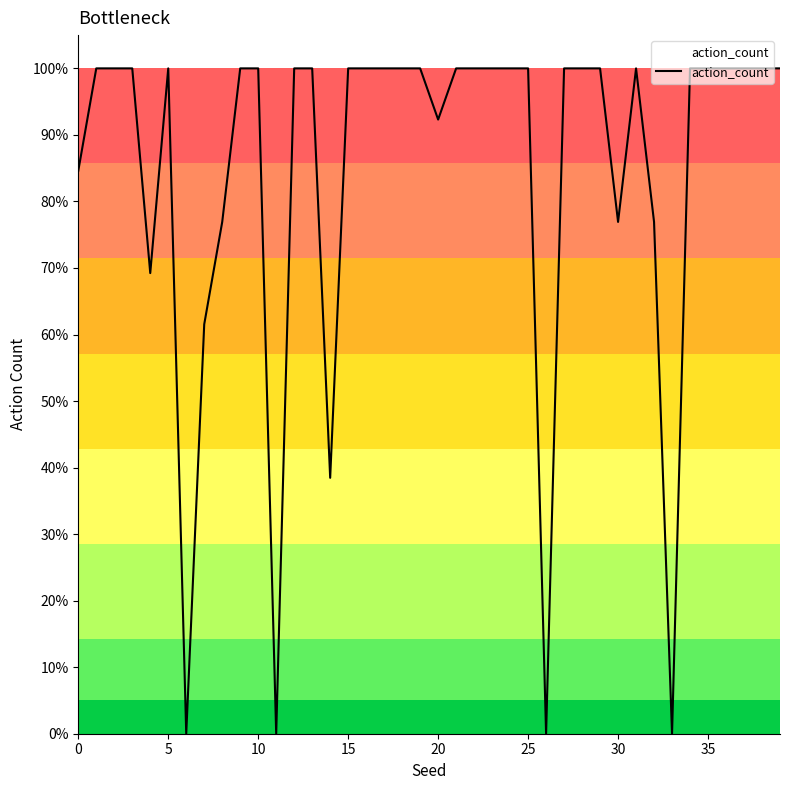

Does the chart have visible grid lines?

No